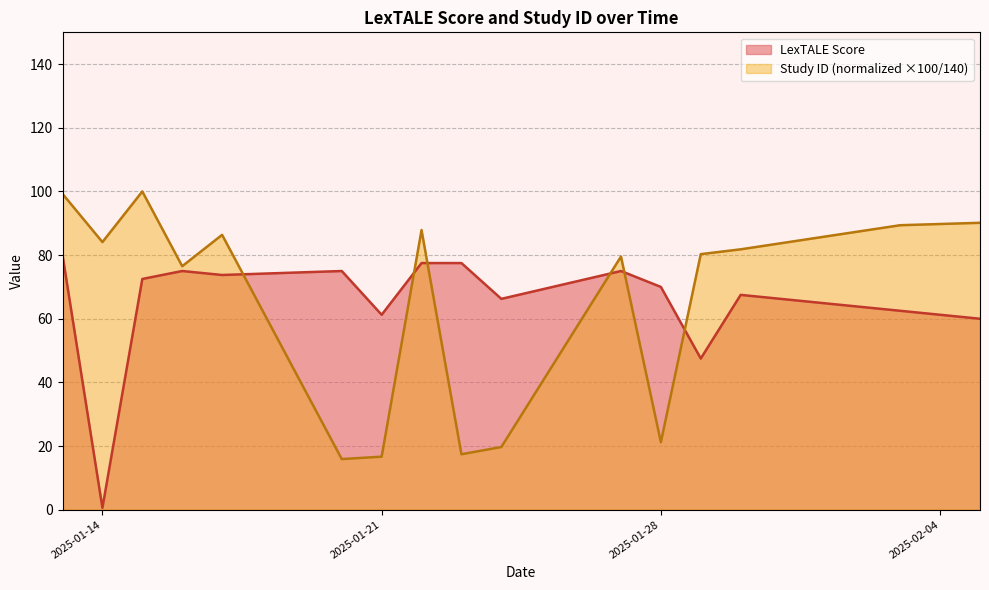

At which label does Study ID first exceed 81?

2025-01-13